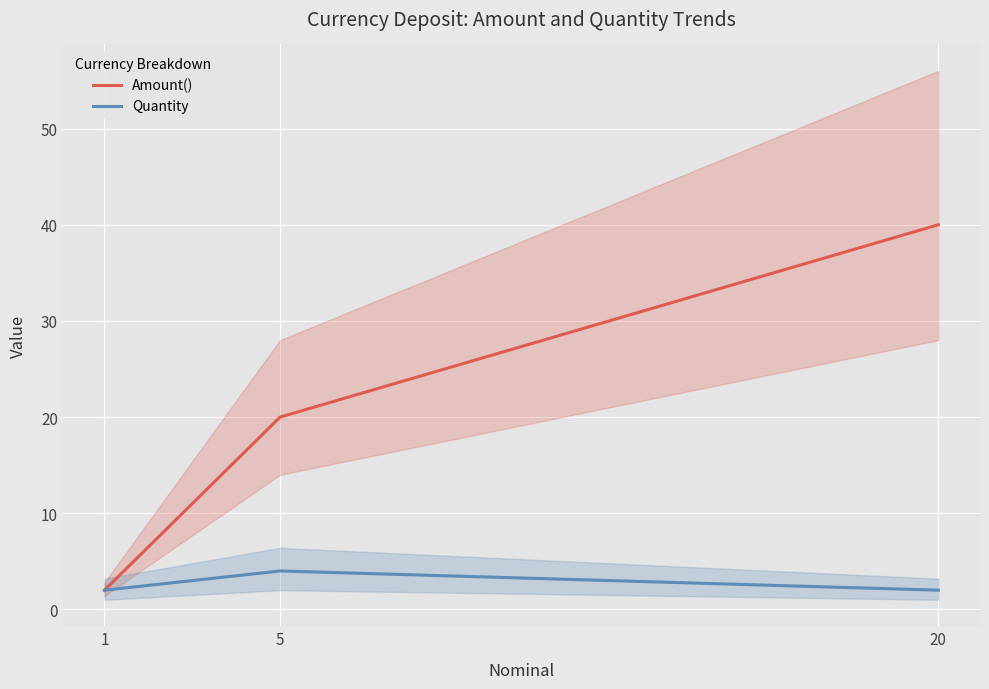

At how many categories does at least one series exceed 31?

1